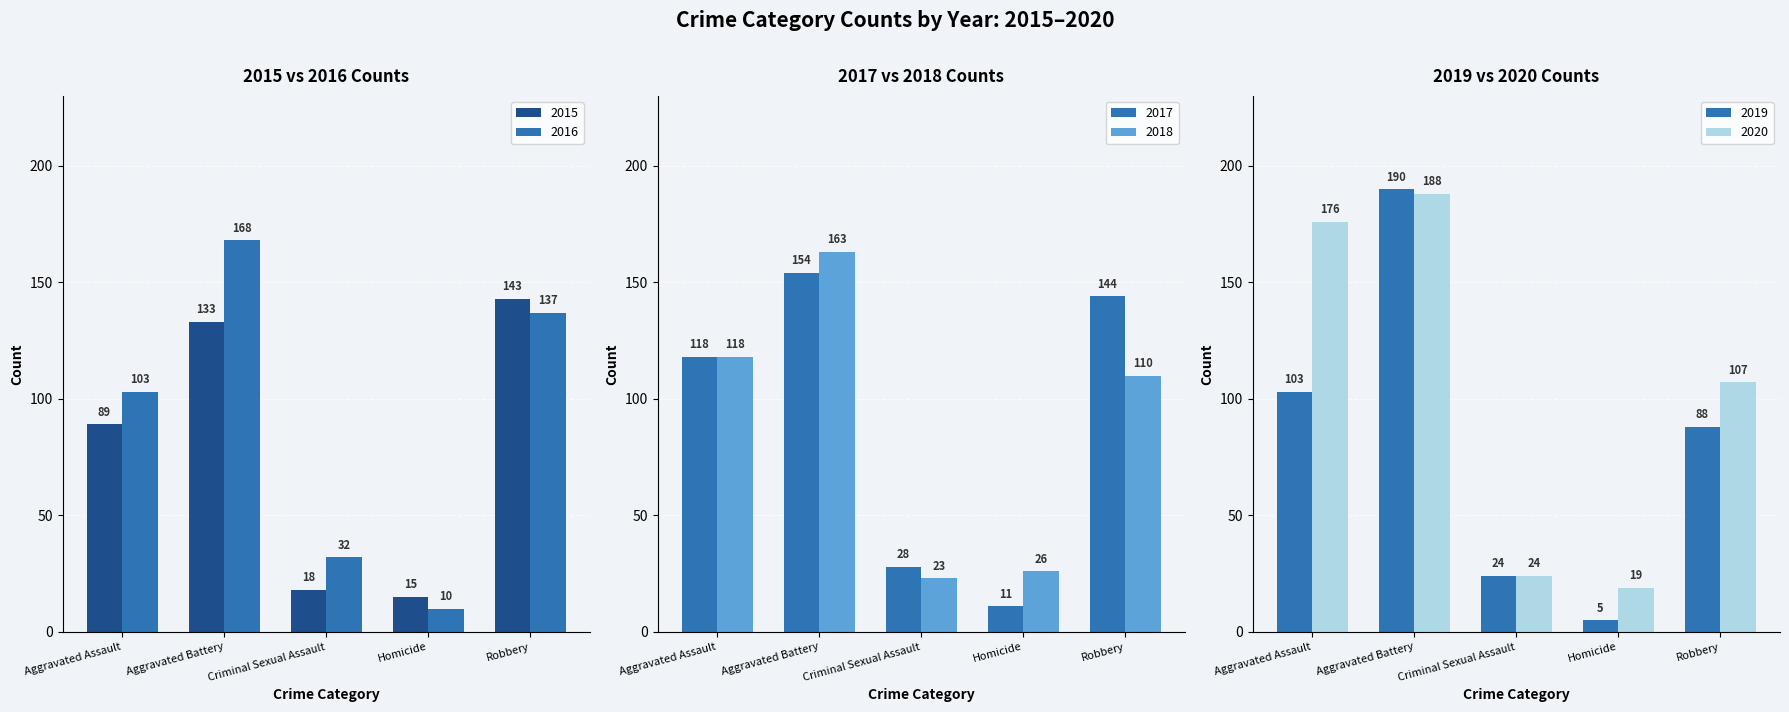

What is the difference between the second highest and minimum values in the 2017 series?

133